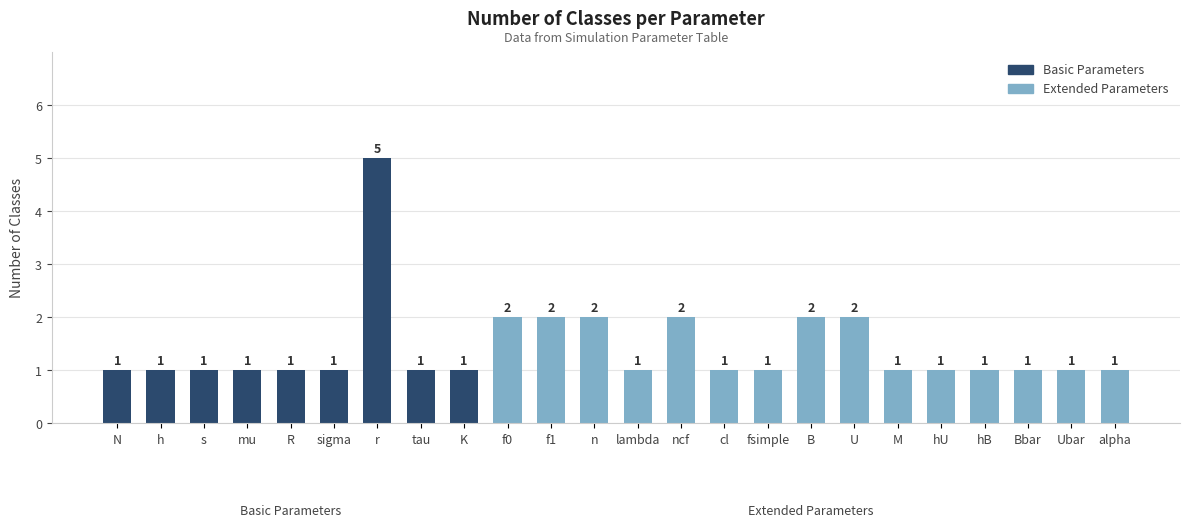

What is the ratio of the value at sigma to the value at N?

1.0